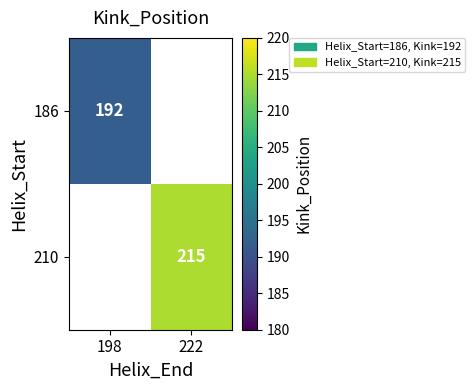

Is it true that 186 equals 339 at 198?

False